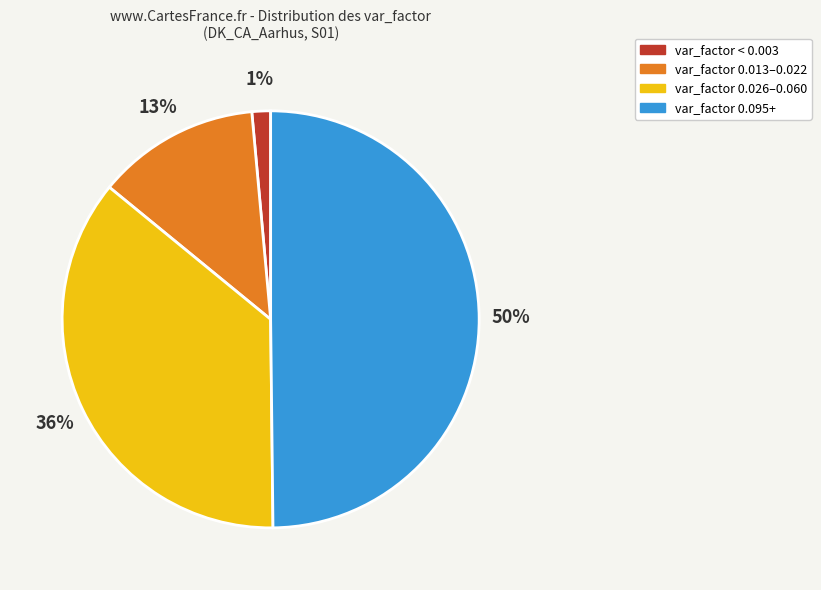

Which slice is the smallest?

var_factor < 0.003